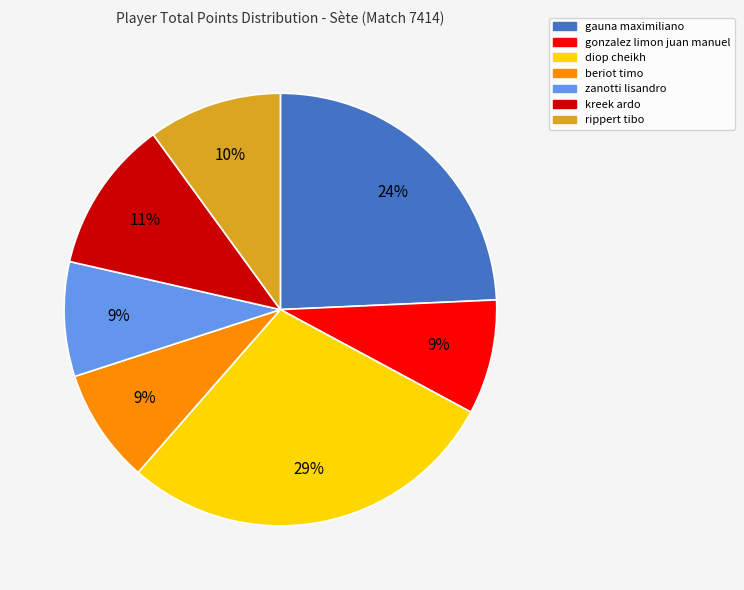

To the nearest percent, what percentage of the pie is diop cheikh?

29%